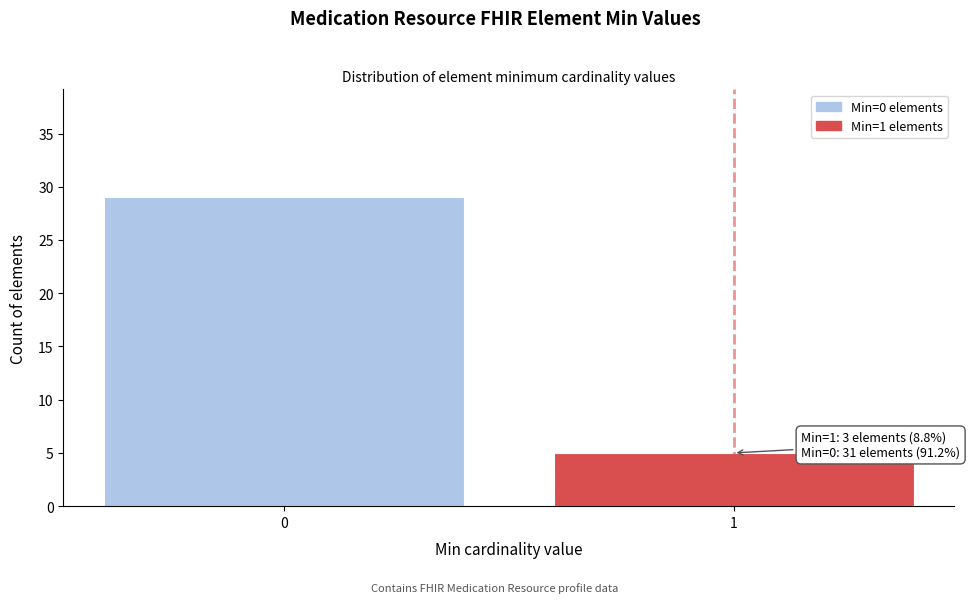

Reading left to right, list all the values displayed in this chart.

0=29	1=5